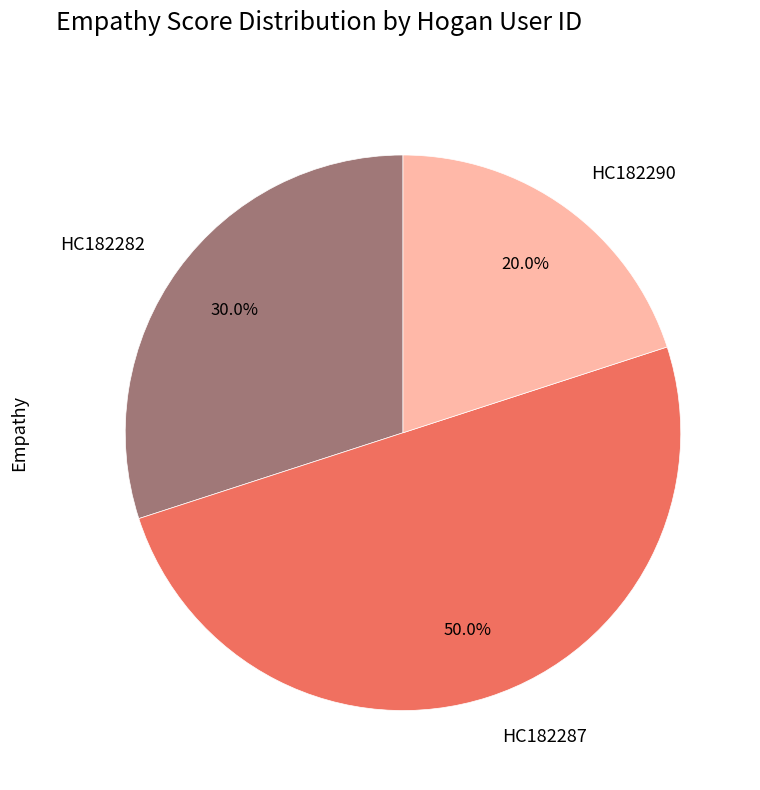

To the nearest percent, what is the average slice percentage?

33%